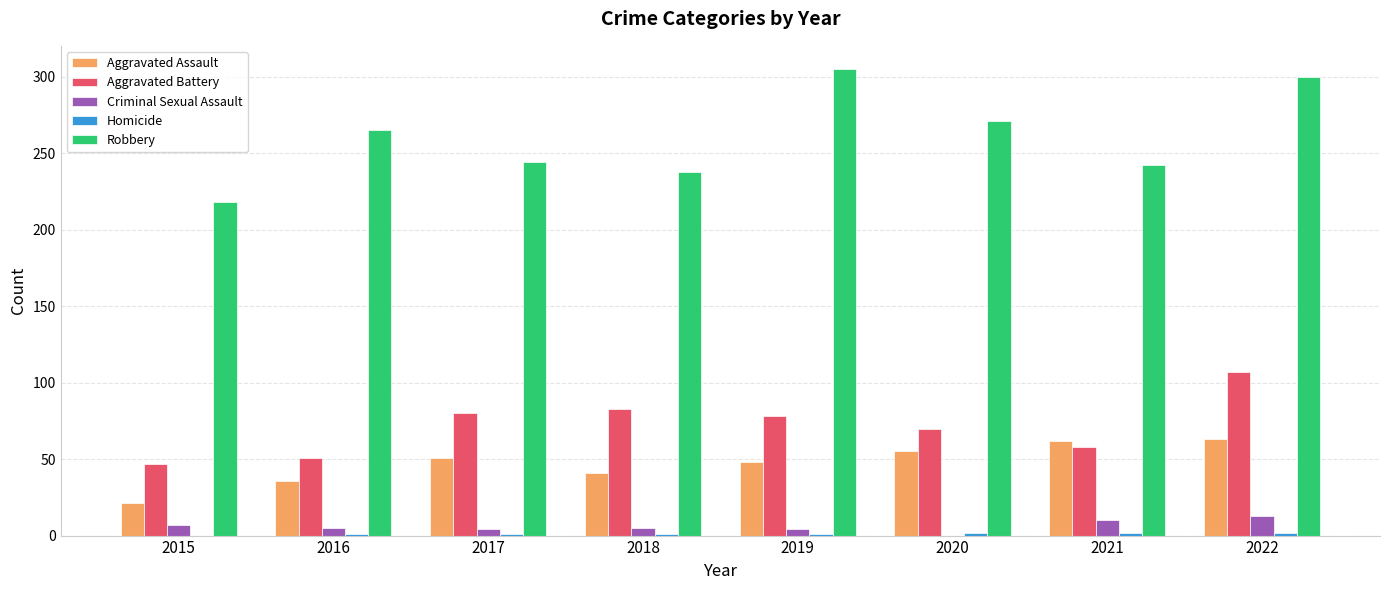

At which category is the sum across all series the highest?

2022